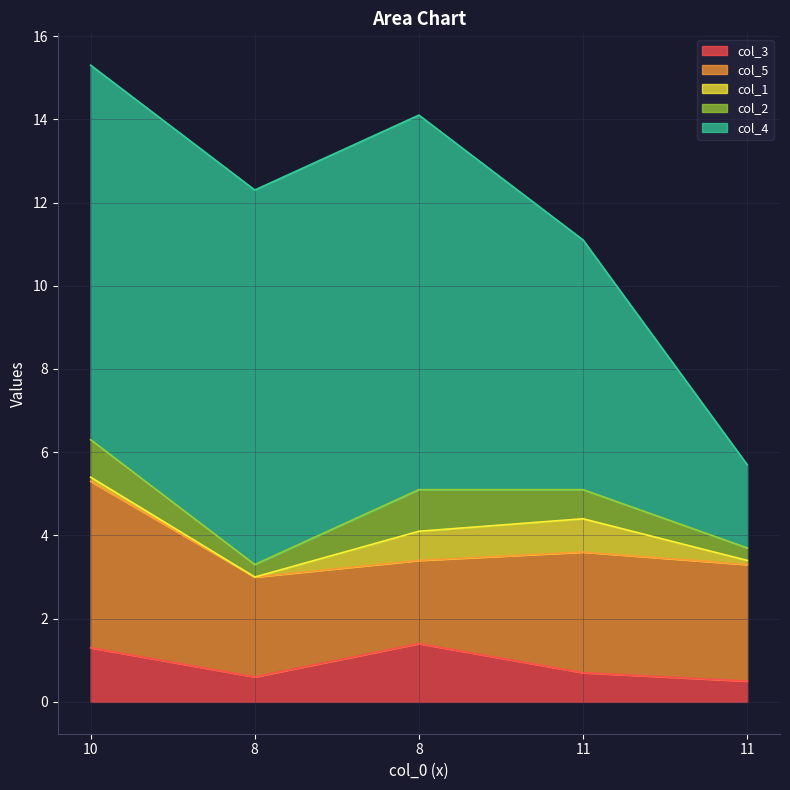

What is the greatest value displayed?

9.0